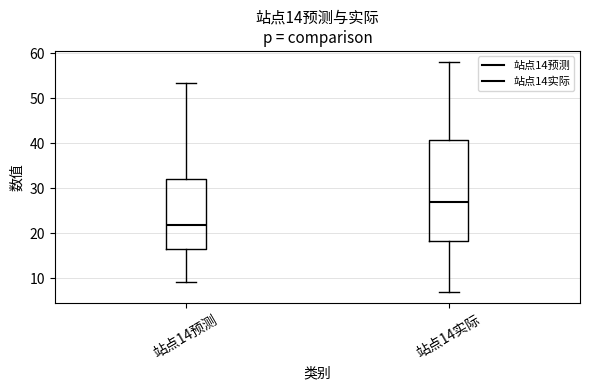

Which box has the highest median line?

站点14实际